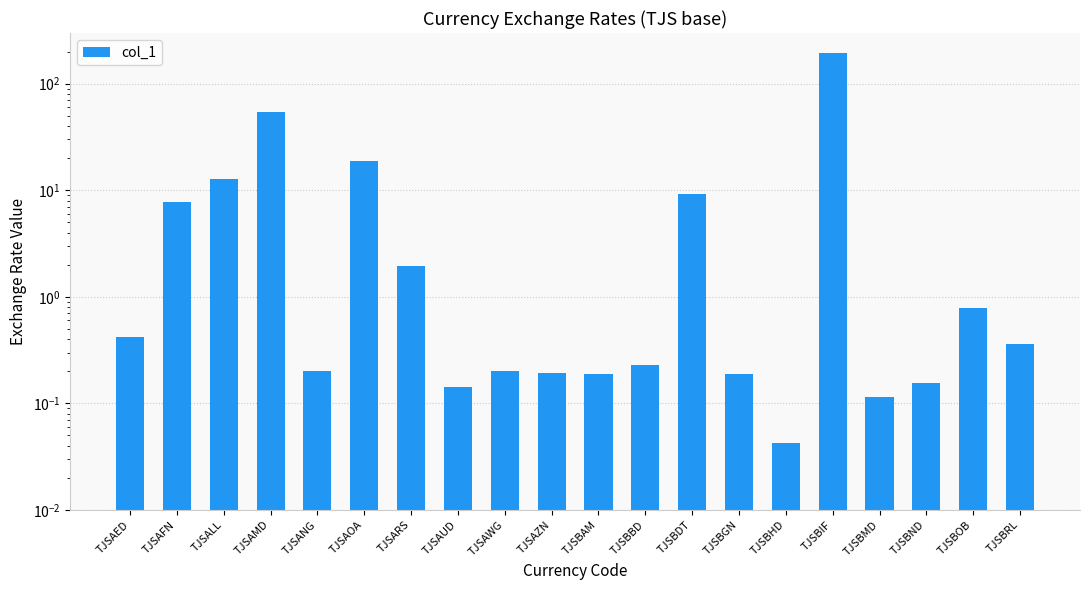

What is the change in value from TJSAOA to TJSBDT?

-9.6